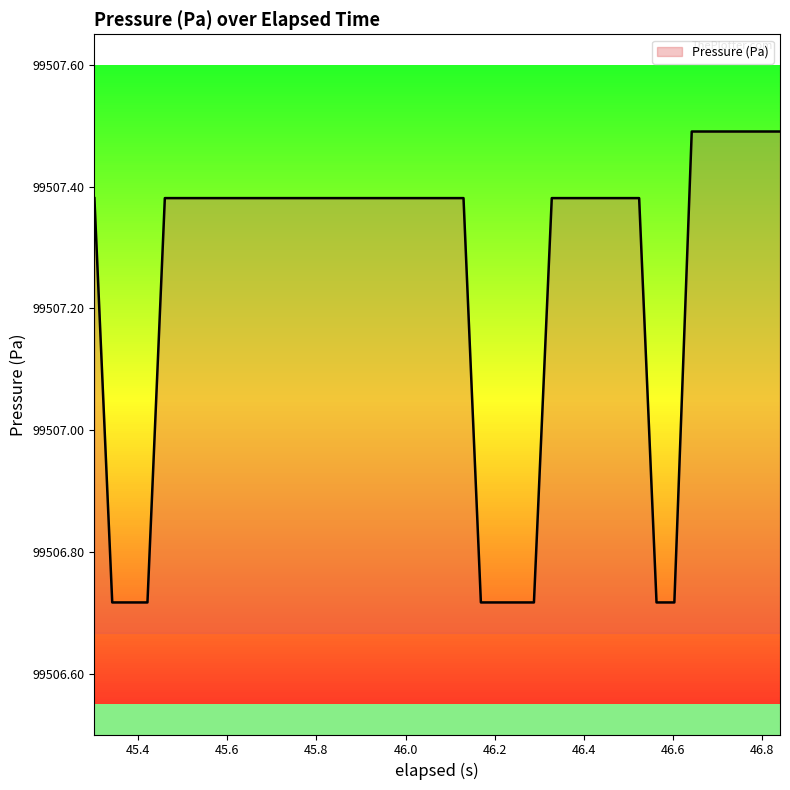

What is the difference between the maximum and minimum values?

0.8